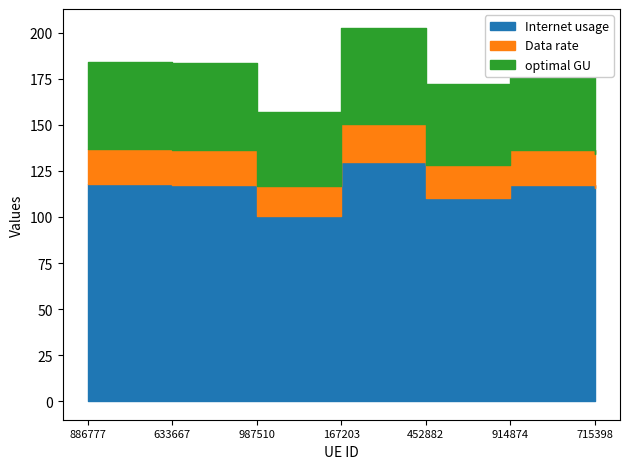

The Data rate series shows 65.7 at 167203. True or false?

False